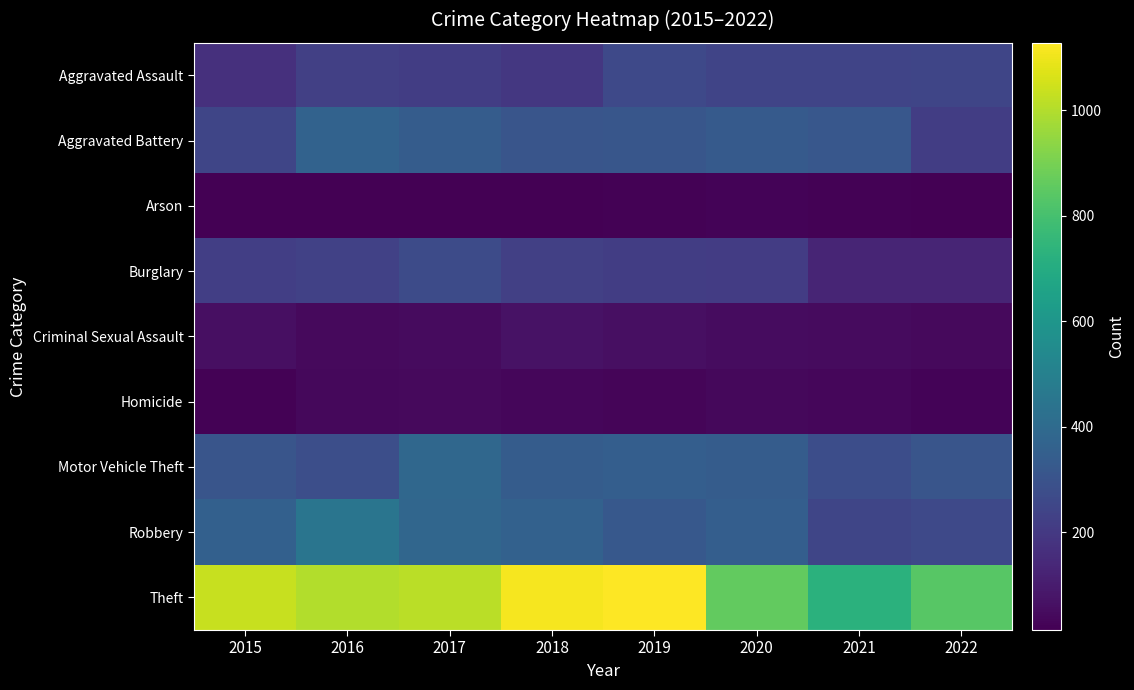

At 2016, list the series in order from largest to smallest.

Theft, Robbery, Aggravated Battery, Motor Vehicle Theft, Burglary, Aggravated Assault, Criminal Sexual Assault, Homicide, Arson